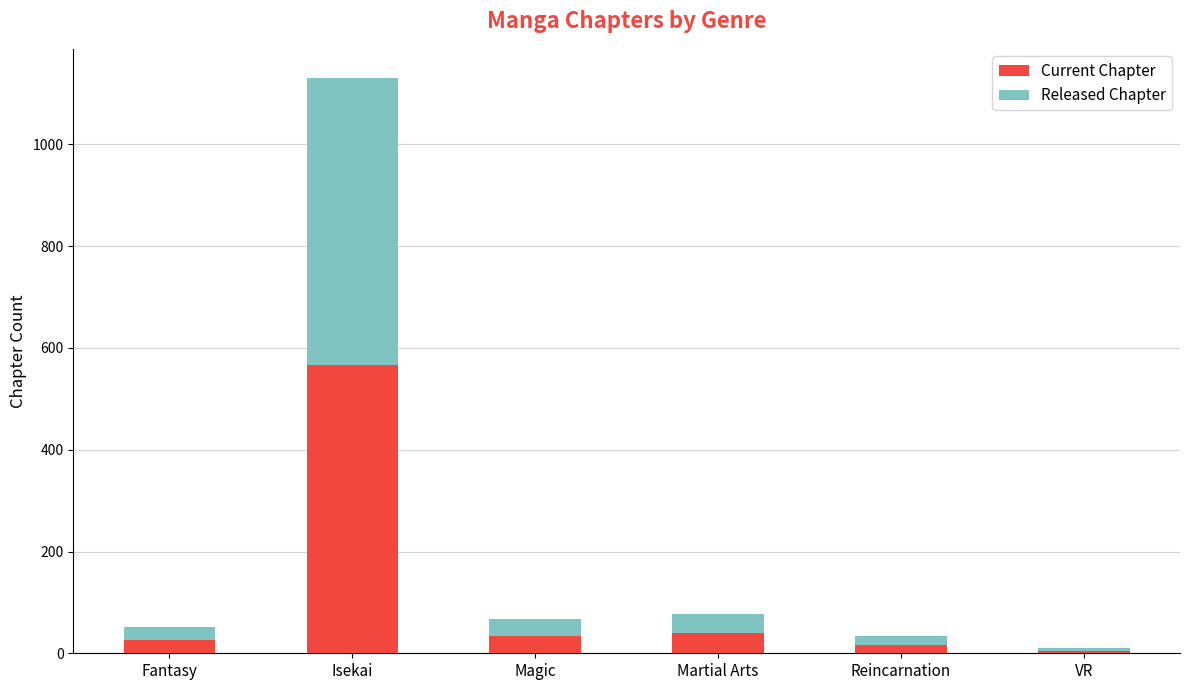

What is the sum of the Current Chapter values at Magic and VR?

39.0